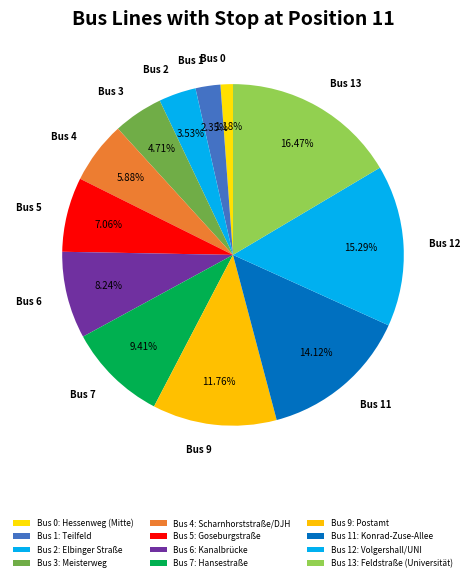

To the nearest percent, what is the difference between the largest and smallest slice percentages?

15%